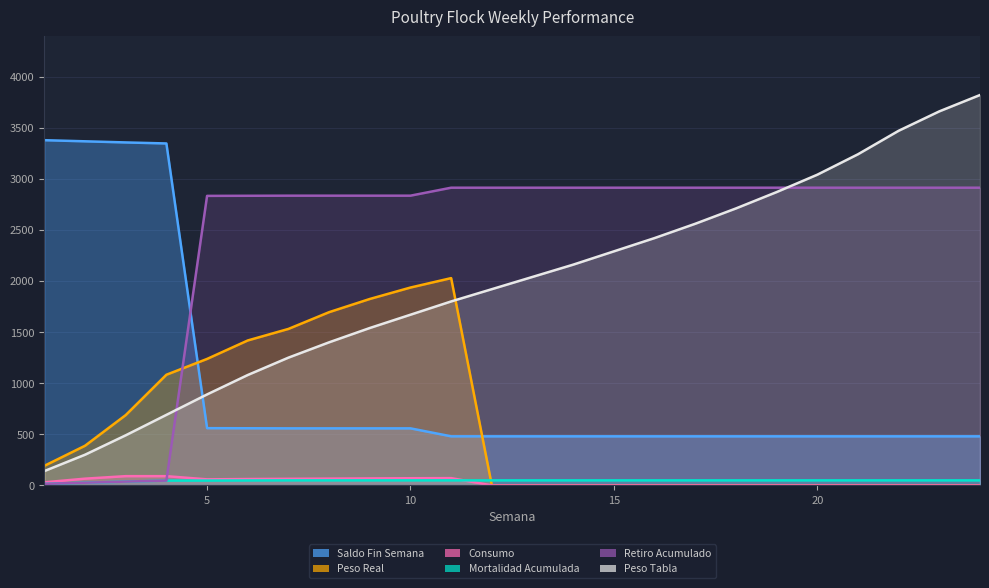

Reading left to right, what are all the values shown in this chart?

Saldo Fin Semana: 3378.0	3367.0	3356.0	3346.0	560.0	559.0	558.0	558.0	558.0	558.0	480.0	480.0	480.0	480.0	480.0	480.0	480.0	480.0	480.0	480.0	480.0	480.0	480.0	480.0
Peso Real: 191.4	387.8	687.8	1082.7	1237.4	1418.1	1531.1	1695.0	1824.1	1936.0	2028.2	0.0	0.0	0.0	0.0	0.0	0.0	0.0	0.0	0.0	0.0	0.0	0.0	0.0
Consumo: 30.1	65.7	90.2	90.2	58.9	62.1	64.1	66.0	68.1	70.0	71.0	0.0	0.0	0.0	0.0	0.0	0.0	0.0	0.0	0.0	0.0	0.0	0.0	0.0
Mortalidad Acumulada: 15.0	26.0	37.0	47.0	47.0	48.0	49.0	49.0	49.0	49.0	49.0	49.0	49.0	49.0	49.0	49.0	49.0	49.0	49.0	49.0	49.0	49.0	49.0	49.0
Retiro Acumulado: 15.0	26.0	37.0	47.0	2833.0	2834.0	2835.0	2835.0	2835.0	2835.0	2913.0	2913.0	2913.0	2913.0	2913.0	2913.0	2913.0	2913.0	2913.0	2913.0	2913.0	2913.0	2913.0	2913.0
Peso Tabla: 140.0	300.0	490.0	690.0	890.0	1080.0	1250.0	1400.0	1540.0	1670.0	1800.0	1920.0	2040.0	2160.0	2290.0	2420.0	2560.0	2710.0	2870.0	3040.0	3240.0	3470.0	3660.0	3820.0